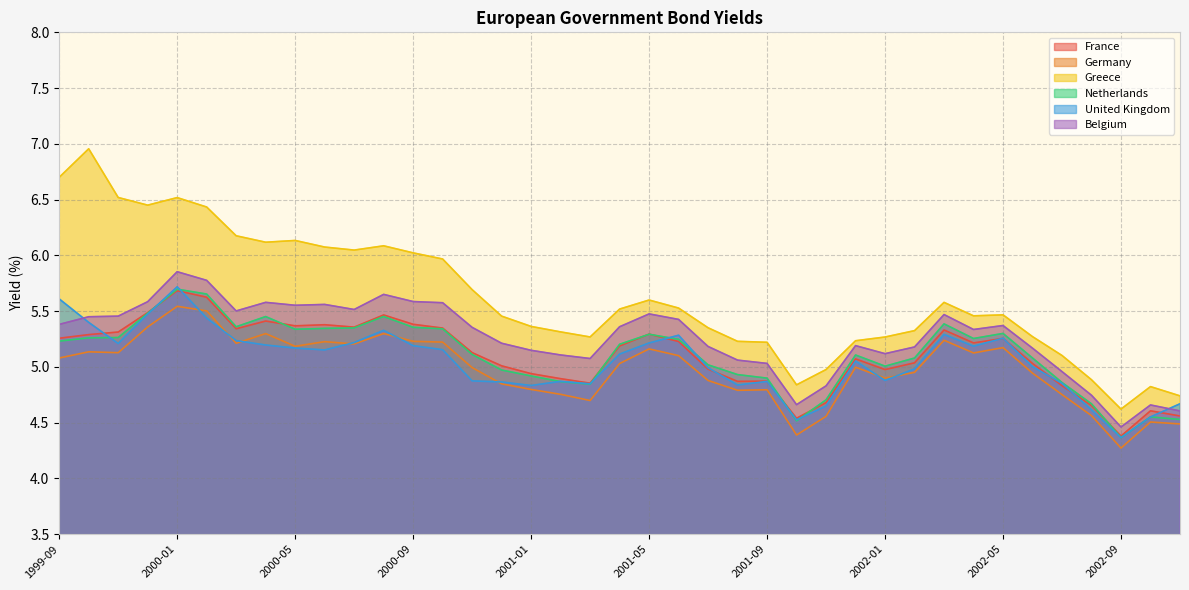

What is the total value across all series at 2001-11?

28.4